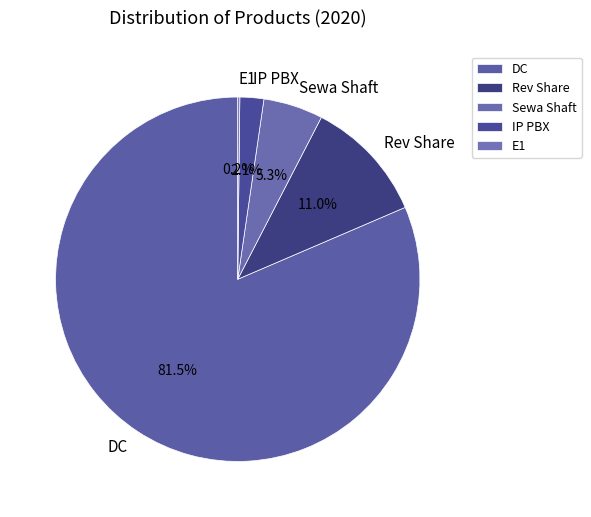

What is the ratio of the value at IP PBX to the value at Sewa Shaft?

0.4